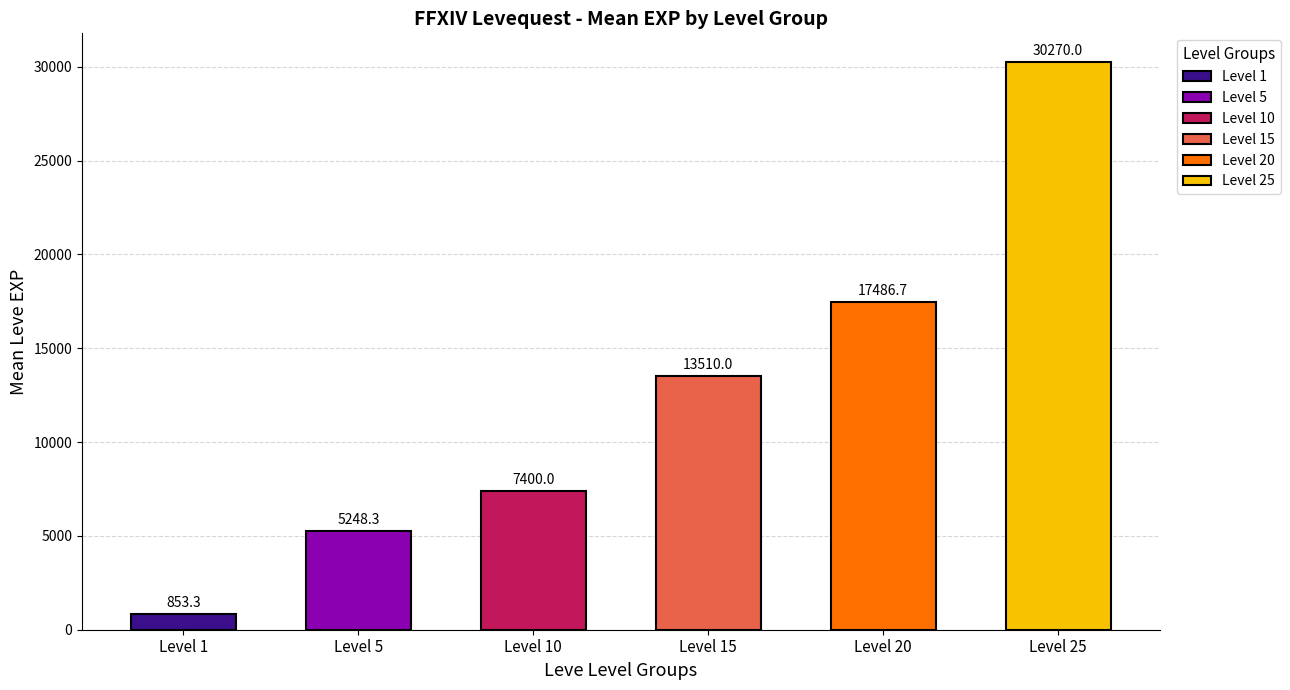

What is the average value of the Leve Level 25 series?

30270